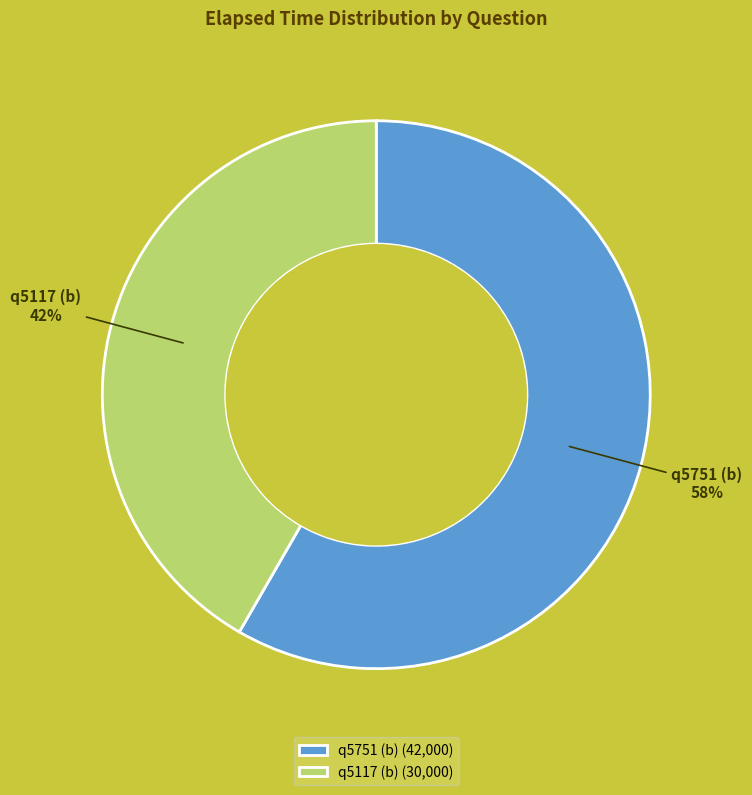

Is there any slice that represents more than half of the pie?

Yes